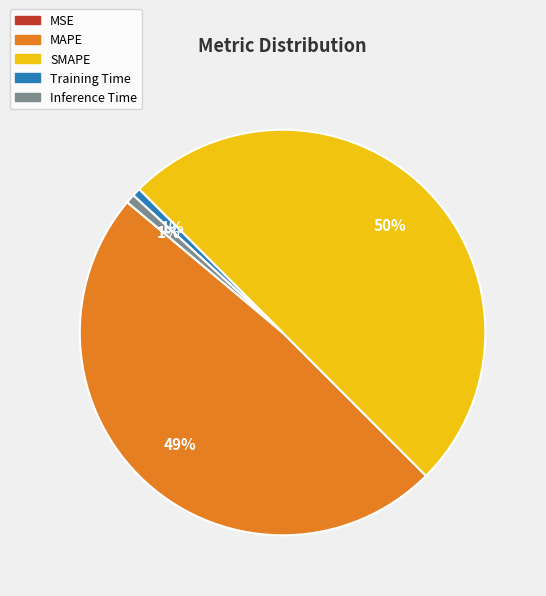

True or false: Inference Time accounts for 9% of the total.

False